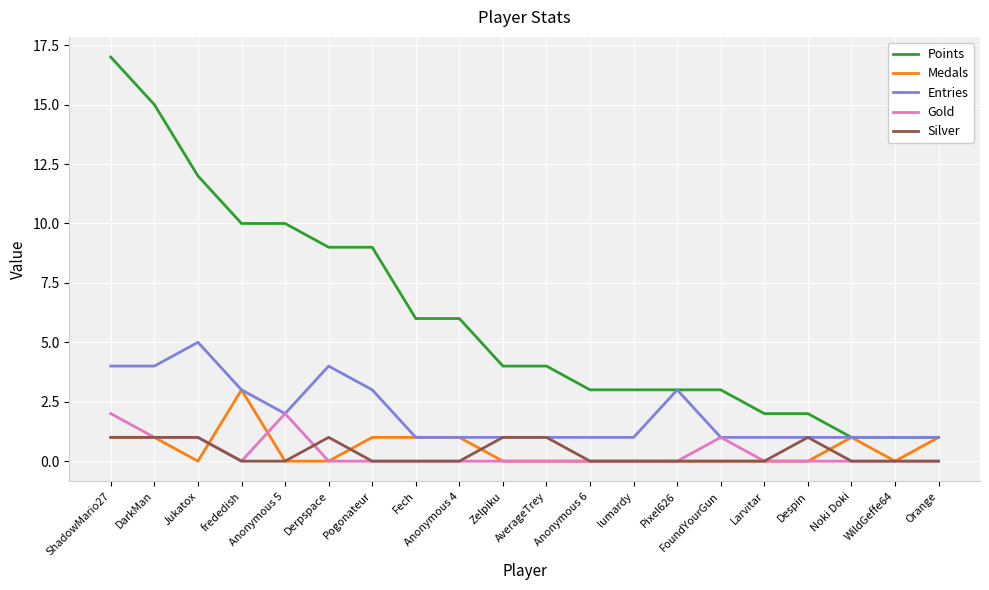

Which series has the largest range (max minus min)?

Points